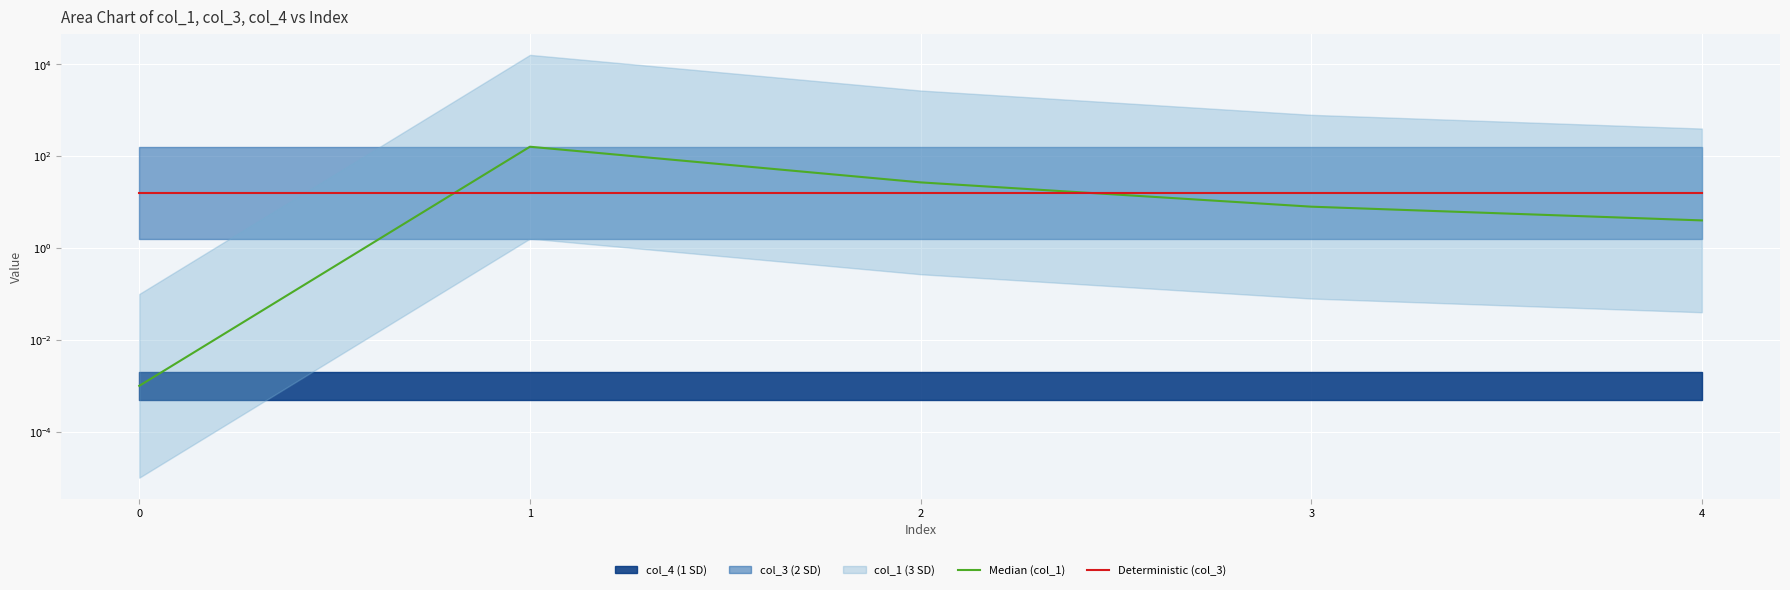

The value of Median (col_1) at 0 is 0.0. True or false?

True